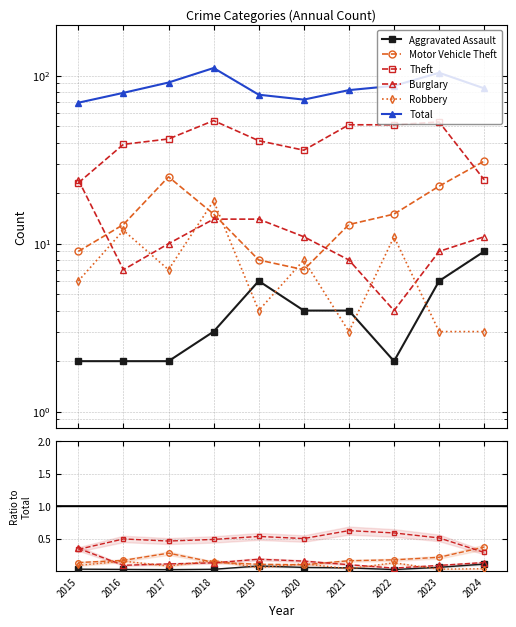

What is the approximate value of Theft at 2024?

0.3